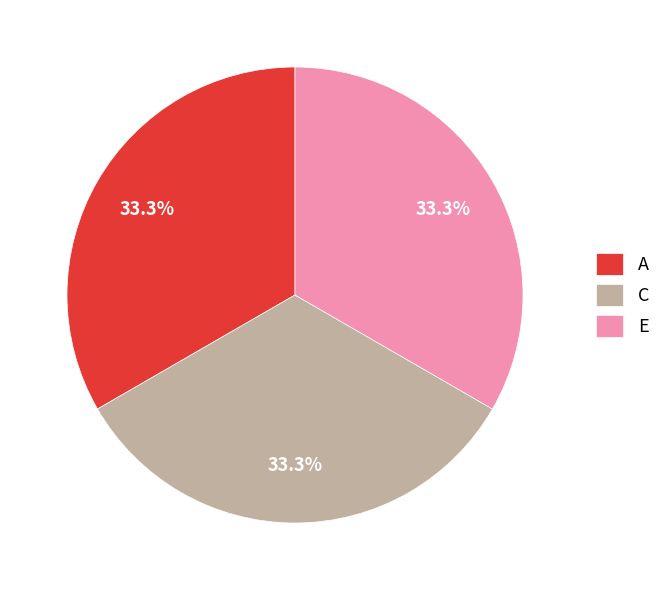

To the nearest percent, what percentage of the pie is A?

33%